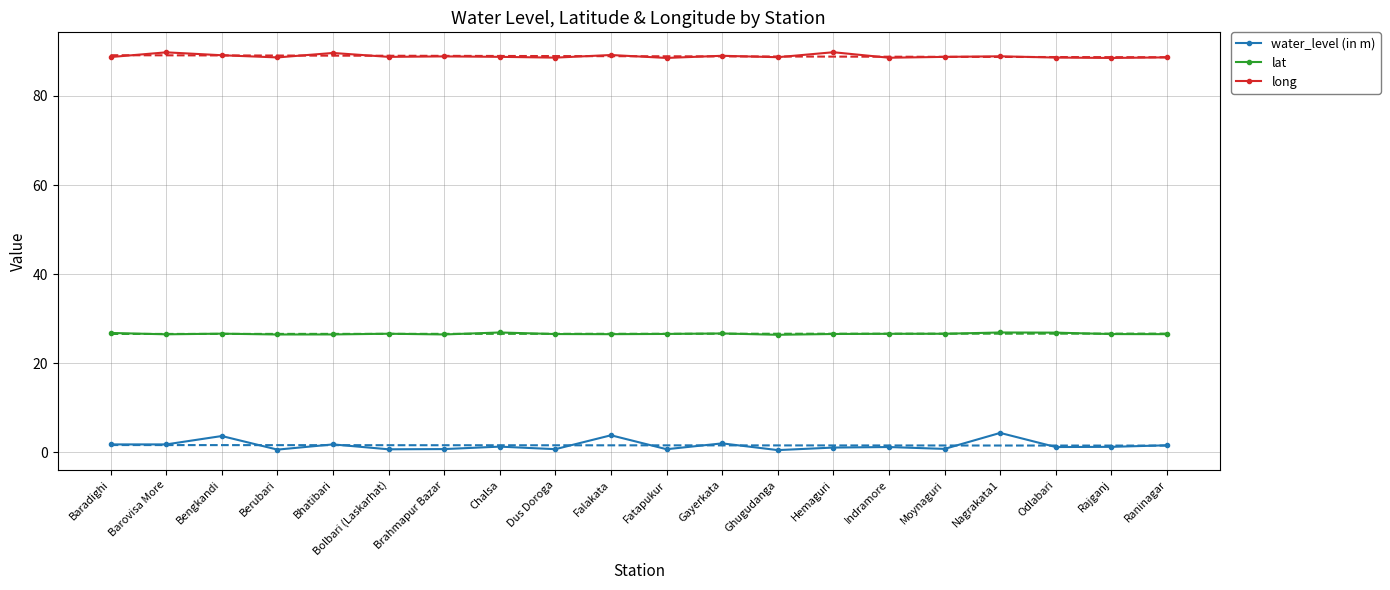

What are all the series names shown in the legend?

water_level (in m), lat, long